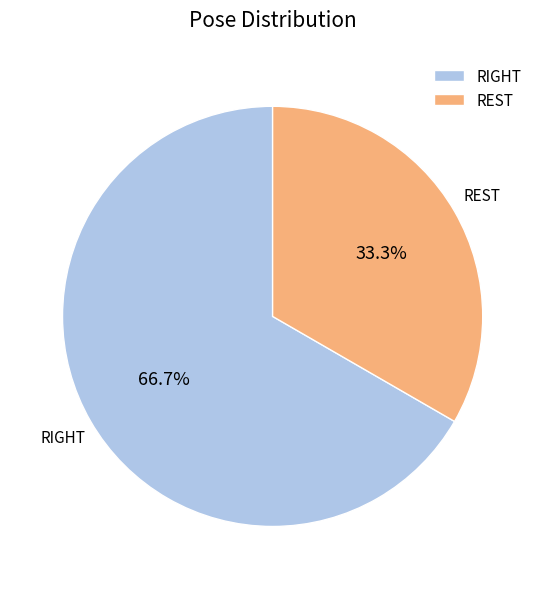

The REST slice represents 99% of the pie. True or false?

False